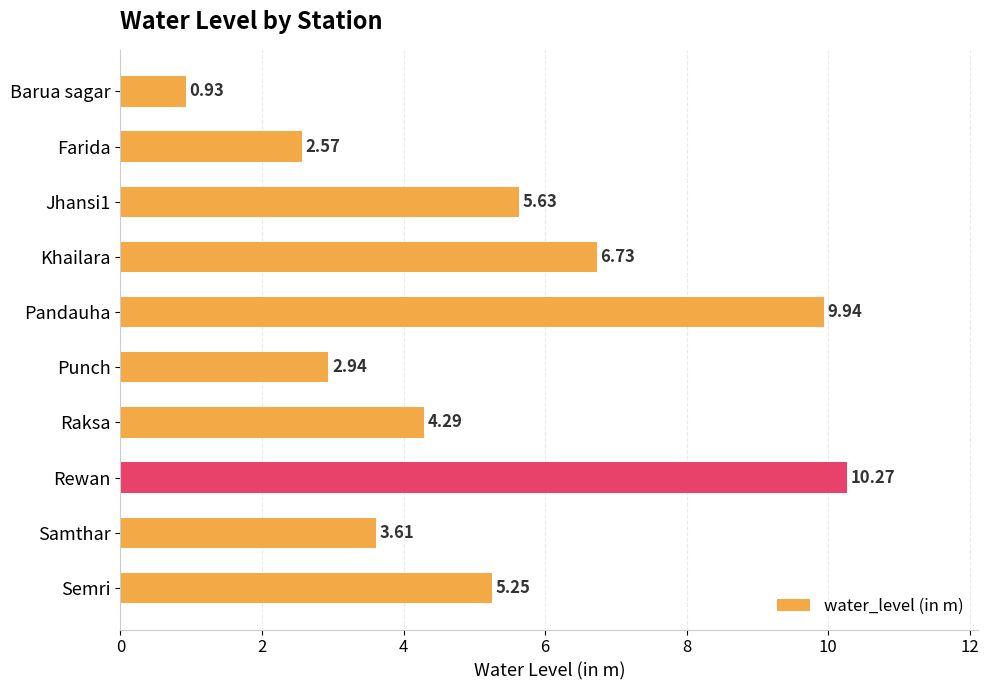

List the labels in order of value, largest first.

Rewan, Pandauha, Khailara, Jhansi1, Semri, Raksa, Samthar, Punch, Farida, Barua sagar